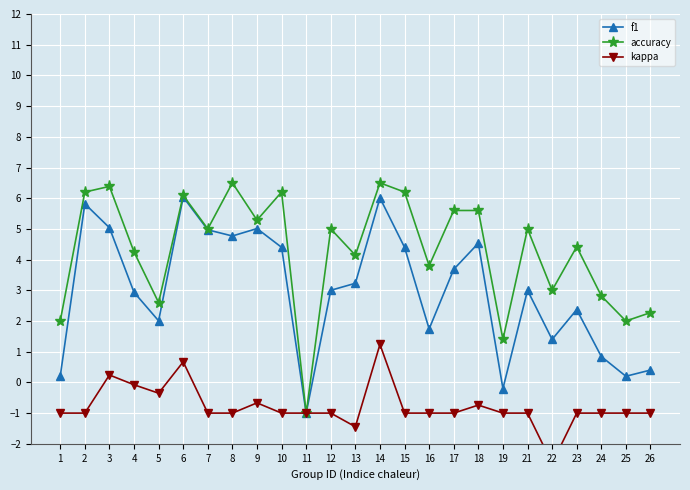

How many values in f1 are above zero?

23